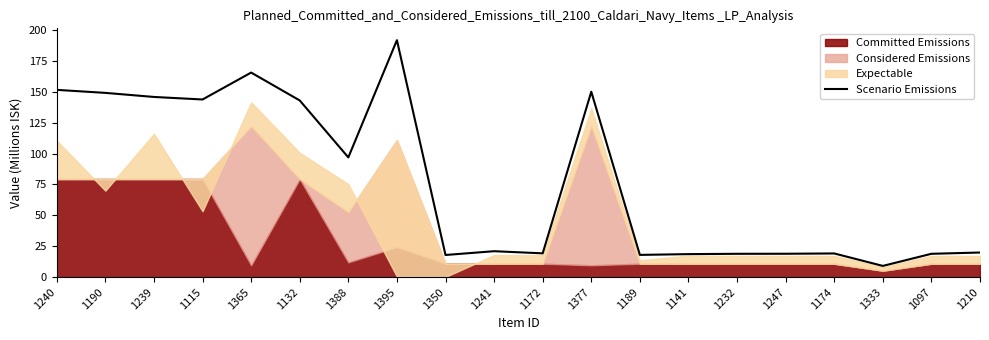

Which category has the lowest value in the Scenario Emissions series?

1333